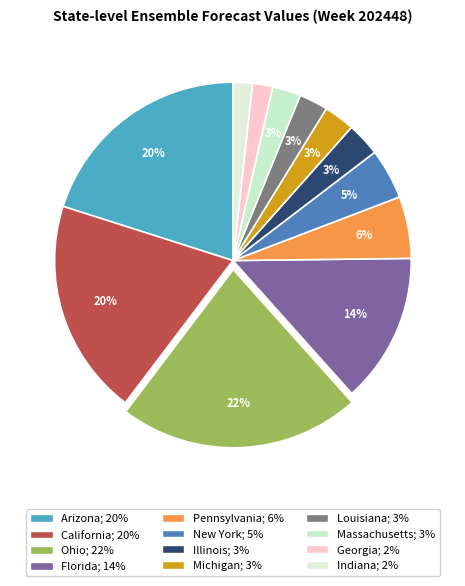

True or false: Louisiana accounts for 1% of the total.

False